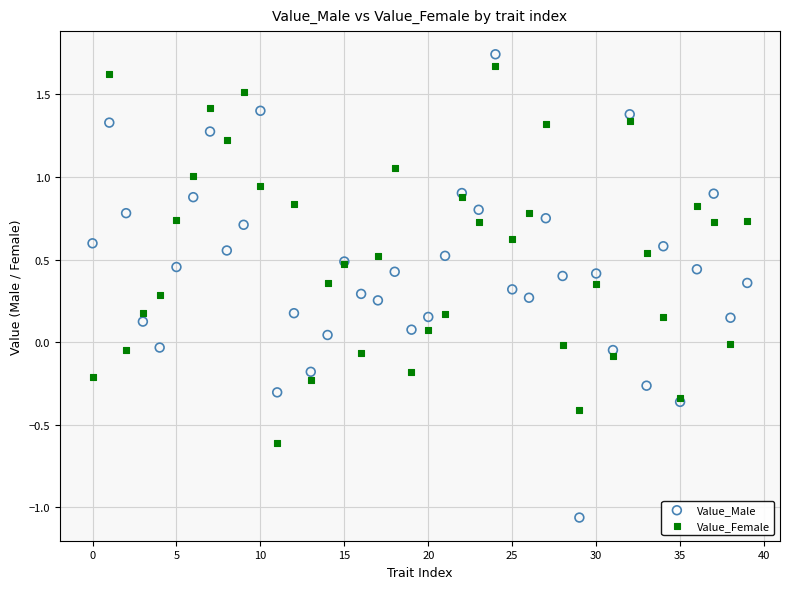

Which series contains the lowest Y value?

Value_Male